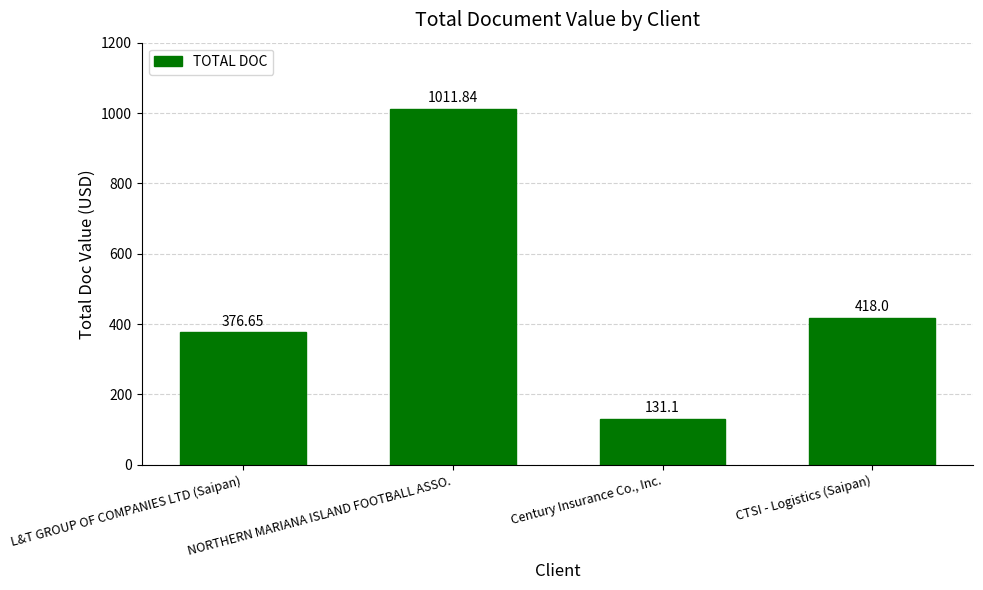

Between CTSI - Logistics (Saipan) and Century Insurance Co., Inc., which is larger?

CTSI - Logistics (Saipan)